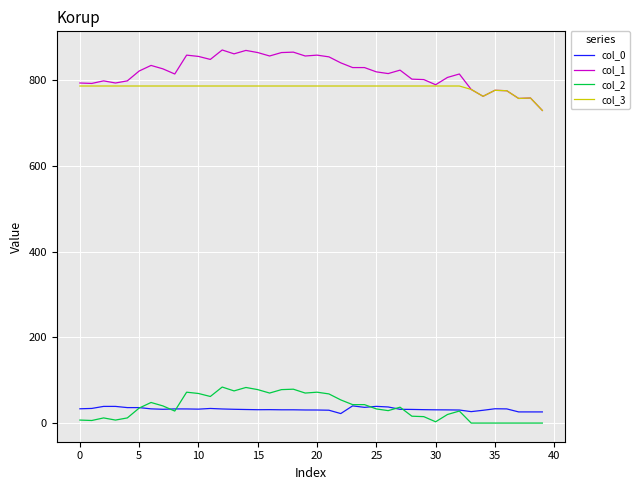

At how many categories does at least one series exceed 238?

40